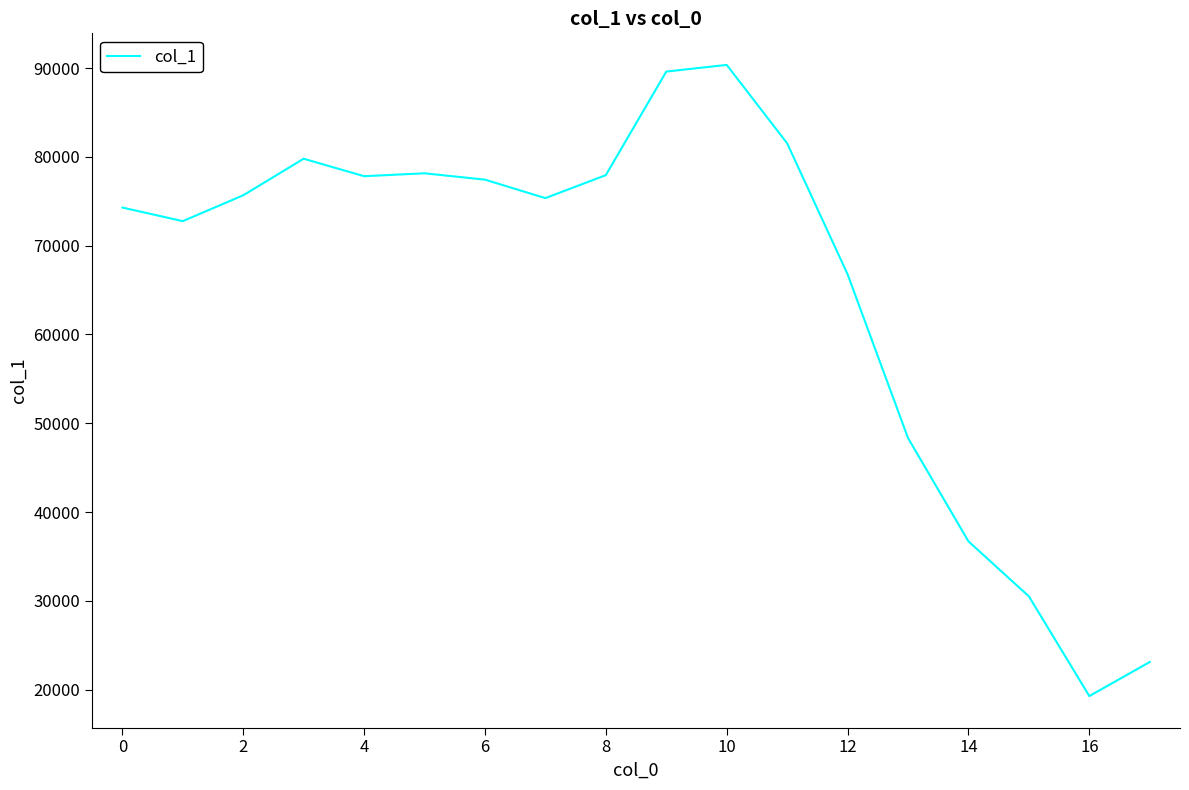

What is the maximum value shown in the chart?

90362